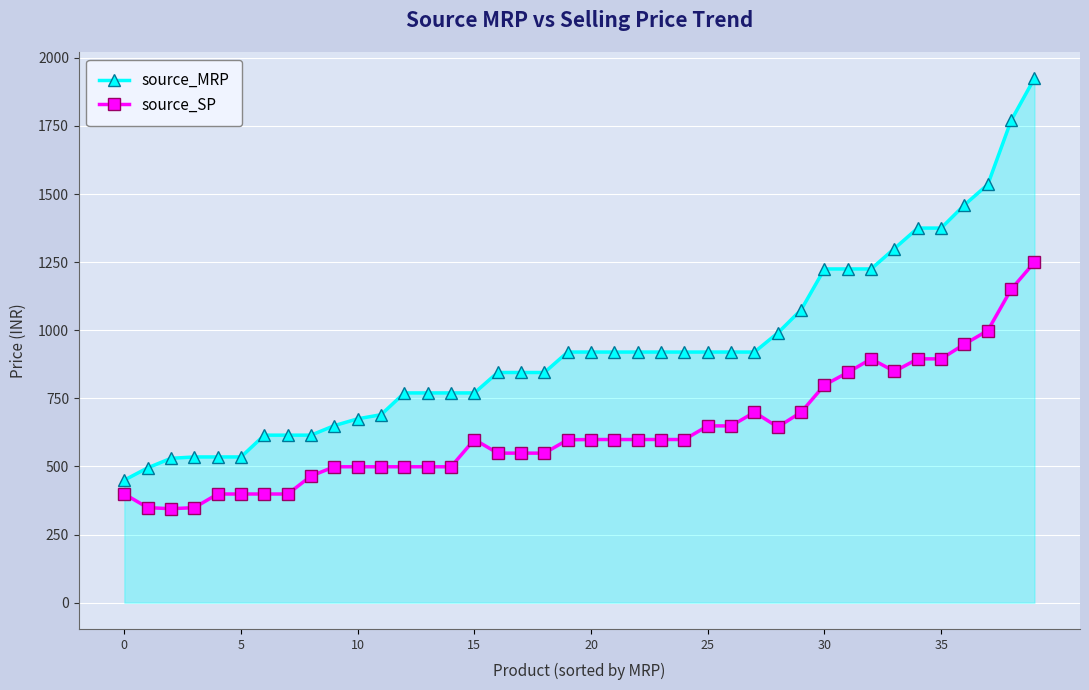

What is the difference between the maximum and minimum values in the source_SP series?

905